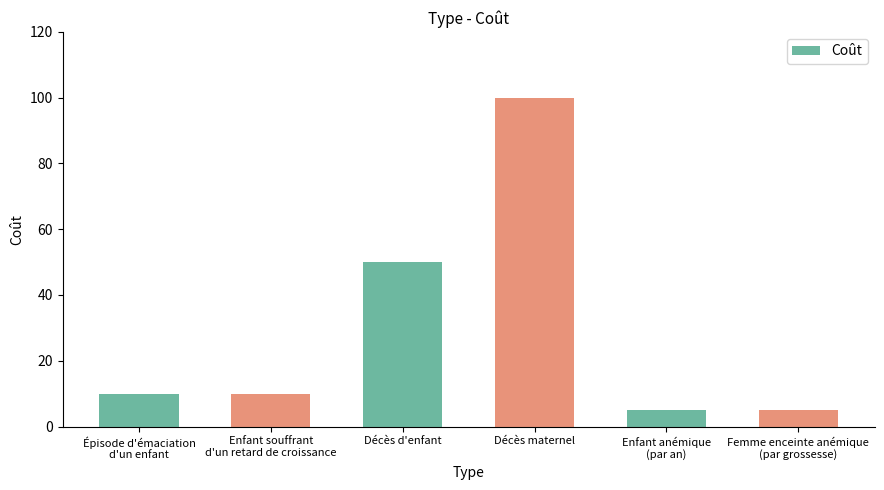

What is the average value?

30